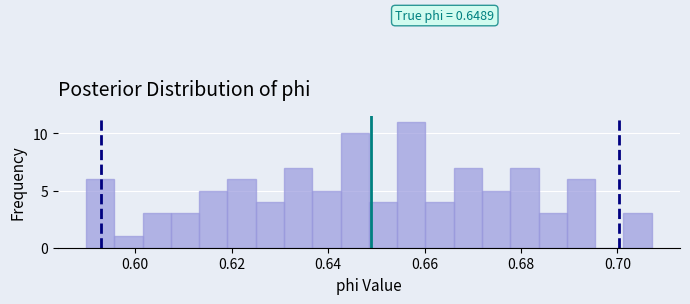

Read against the x-axis, roughly where is the centre of the tallest bar?

0.658